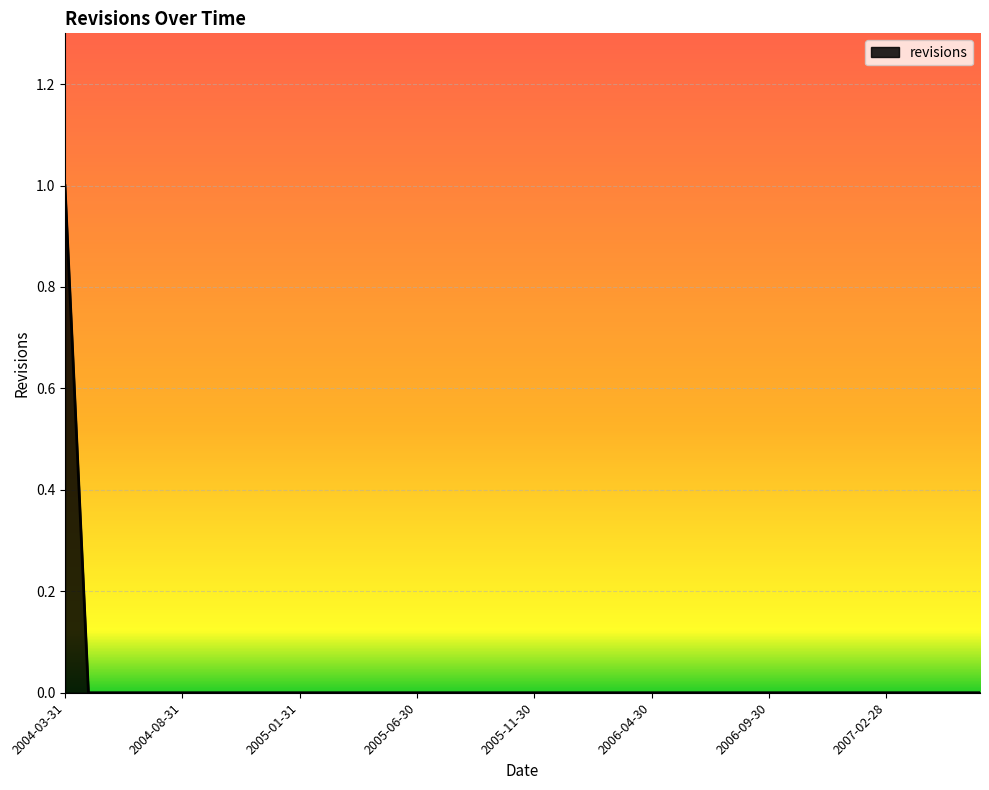

What is the sum of all values?

1